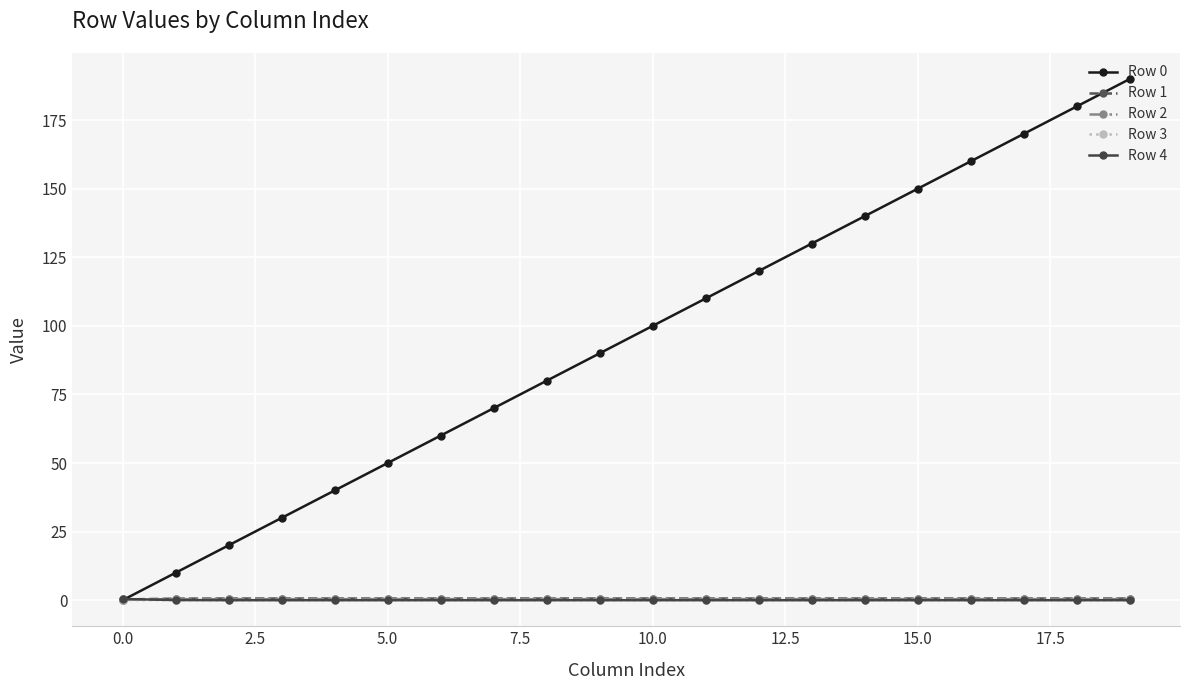

What is the maximum value shown in the chart?

190.0